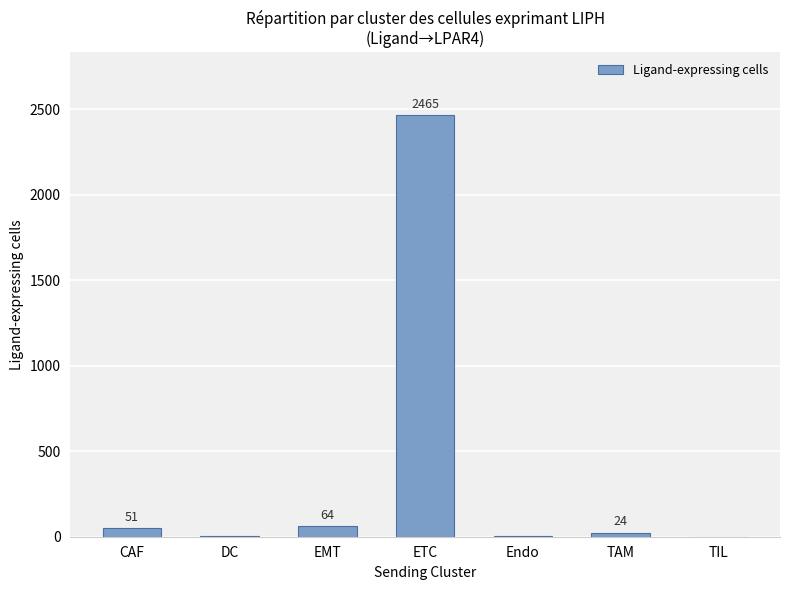

Which label corresponds to the largest value in the chart?

ETC